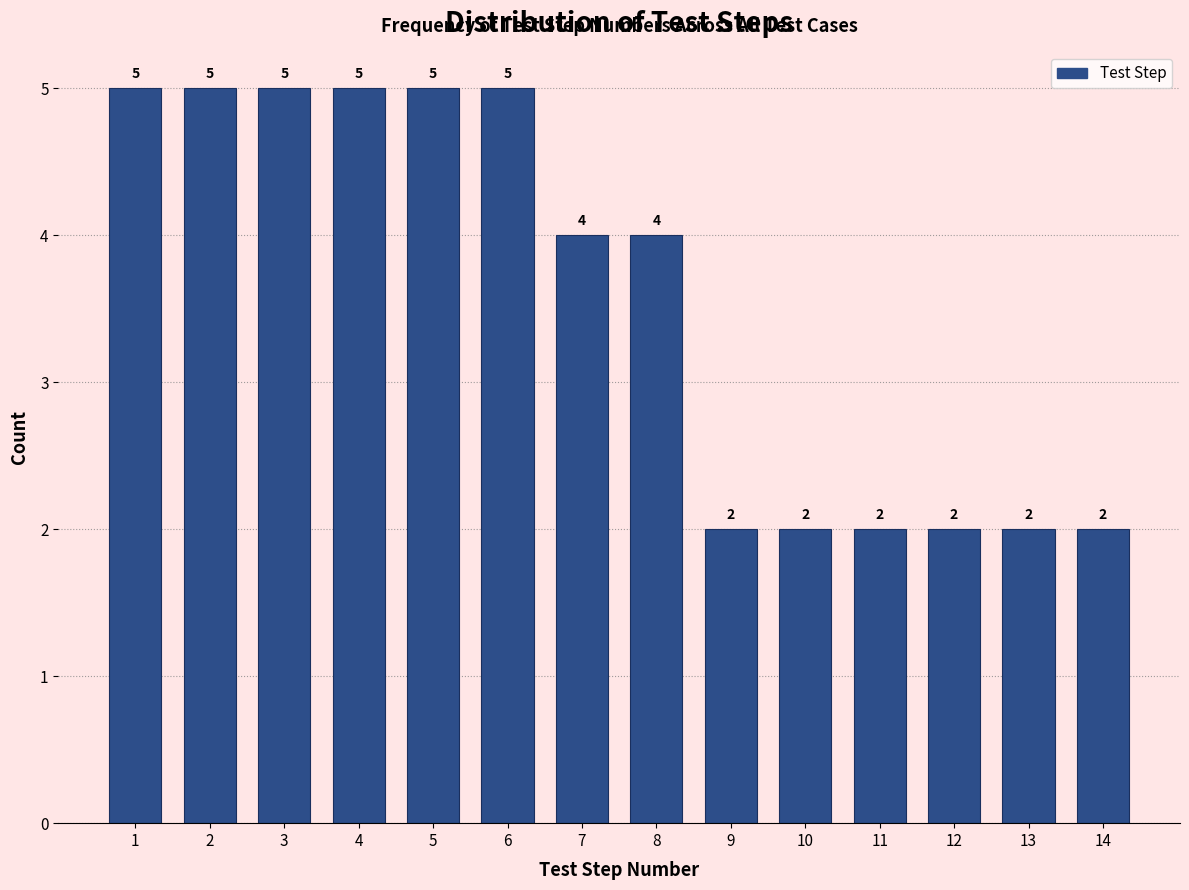

Reading left to right, list every bar in this chart as the range it spans on the x-axis followed by its height.

0.5 to 1.5: 5
1.5 to 2.5: 5
2.5 to 3.5: 5
3.5 to 4.5: 5
4.5 to 5.5: 5
5.5 to 6.5: 5
6.5 to 7.5: 4
7.5 to 8.5: 4
8.5 to 9.5: 2
9.5 to 10.5: 2
10.5 to 11.5: 2
11.5 to 12.5: 2
12.5 to 13.5: 2
13.5 to 14.5: 2